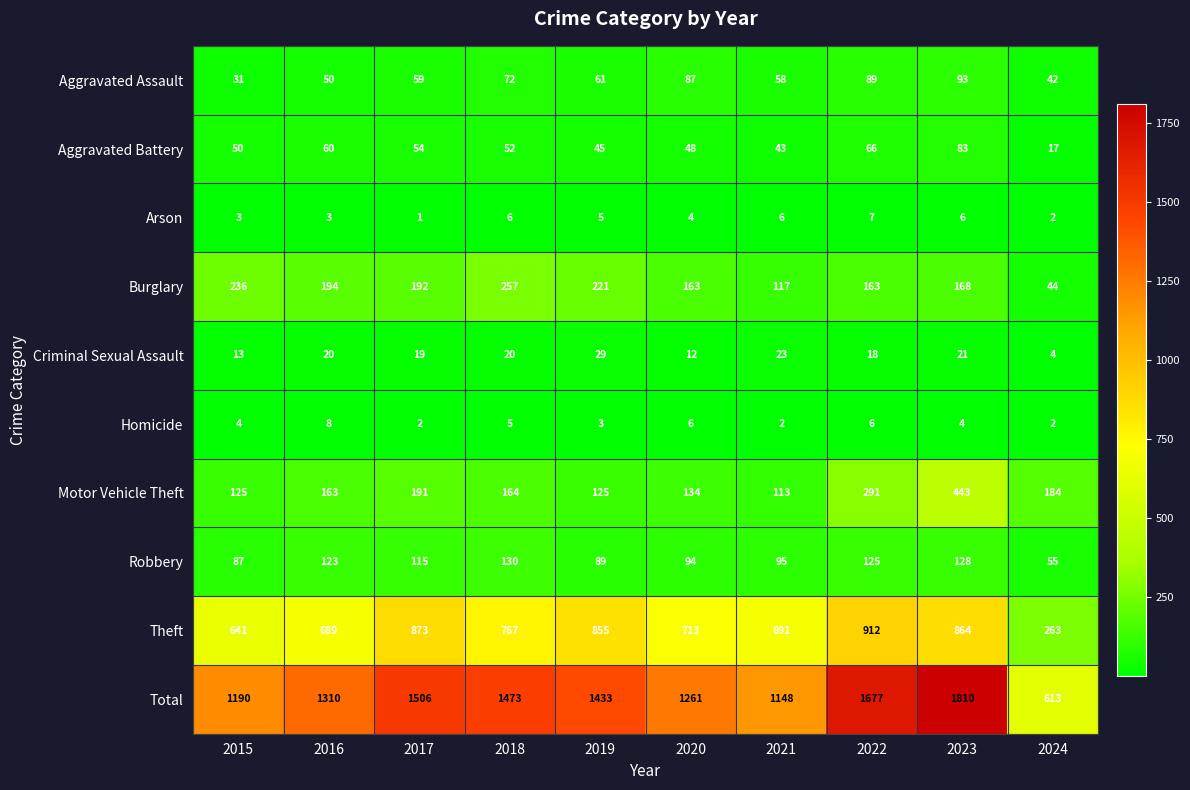

List the series in order of their peak value, highest first.

Total, Theft, Motor Vehicle Theft, Burglary, Robbery, Aggravated Assault, Aggravated Battery, Criminal Sexual Assault, Homicide, Arson